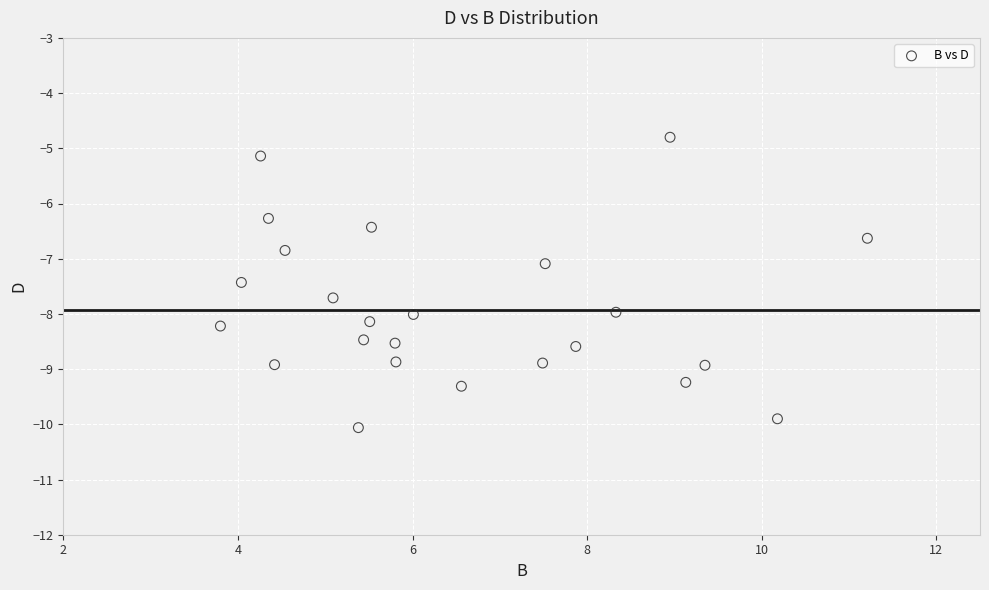

What is the range of X values (max minus min)?

7.4